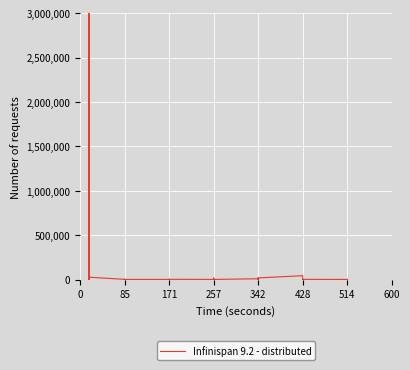

The value at 171 is 4986.0. True or false?

False